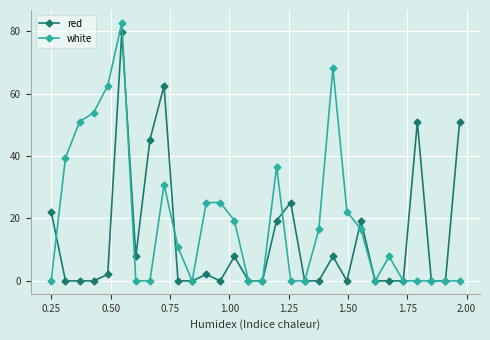

How many categories are shown in the chart?

30